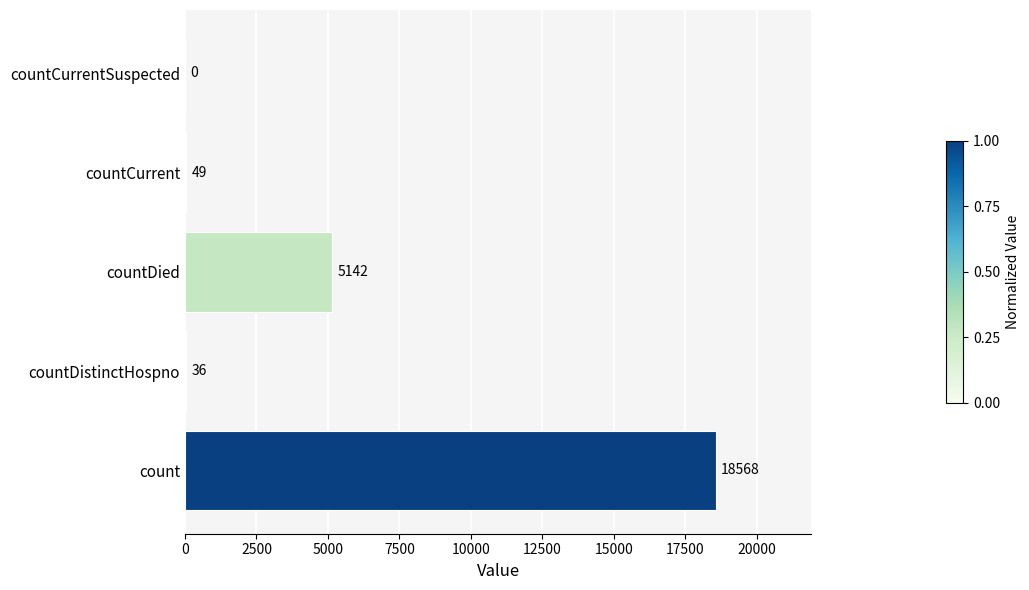

What is the maximum value shown in the chart?

18568